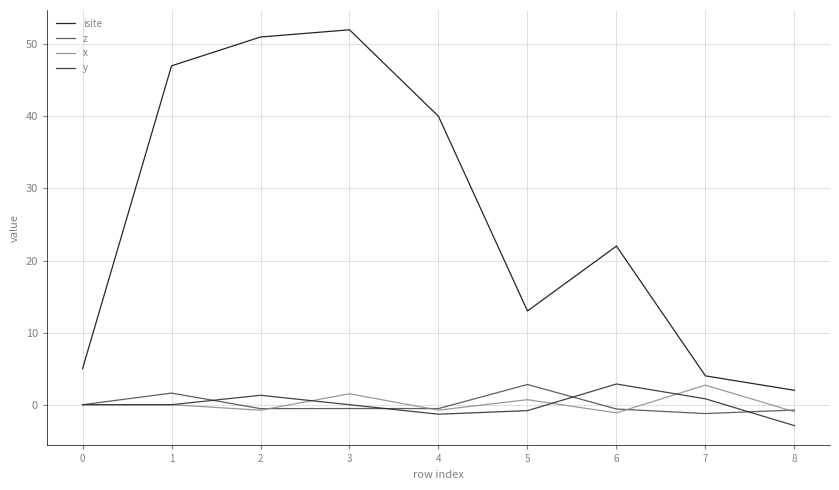

What are all the series names shown in the legend?

isite, z, x, y